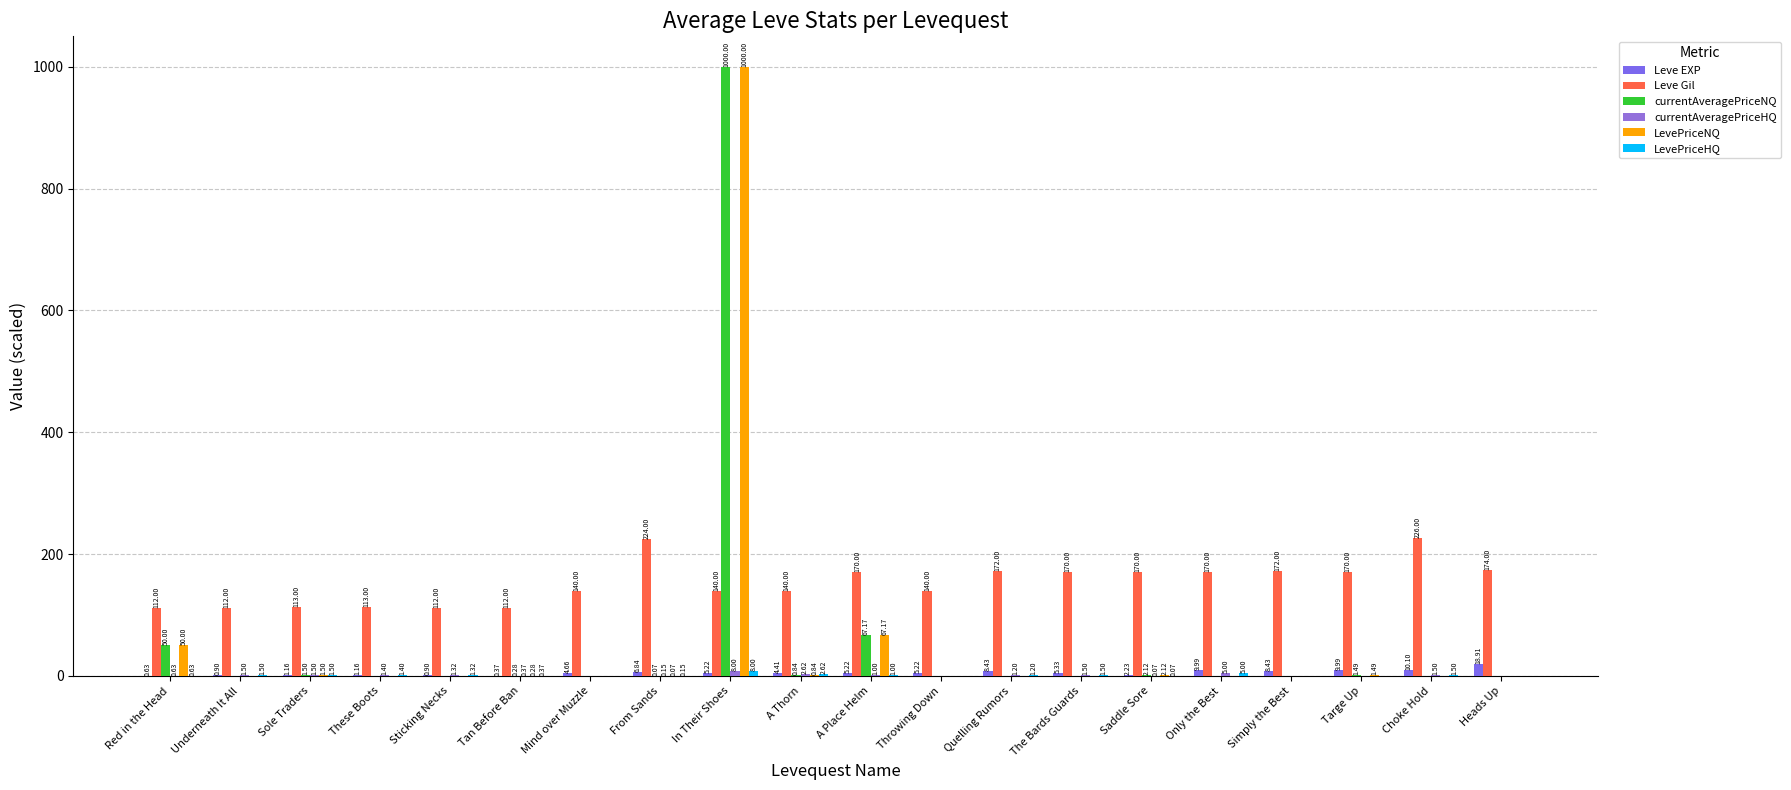

How many distinct data groups are displayed?

6